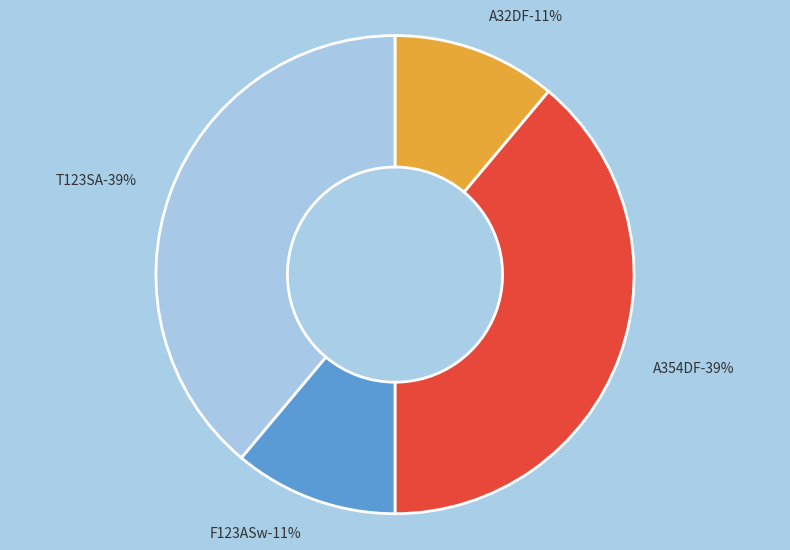

Rank the categories by value from highest to lowest.

A354DF, T123SA, A32DF, F123ASw